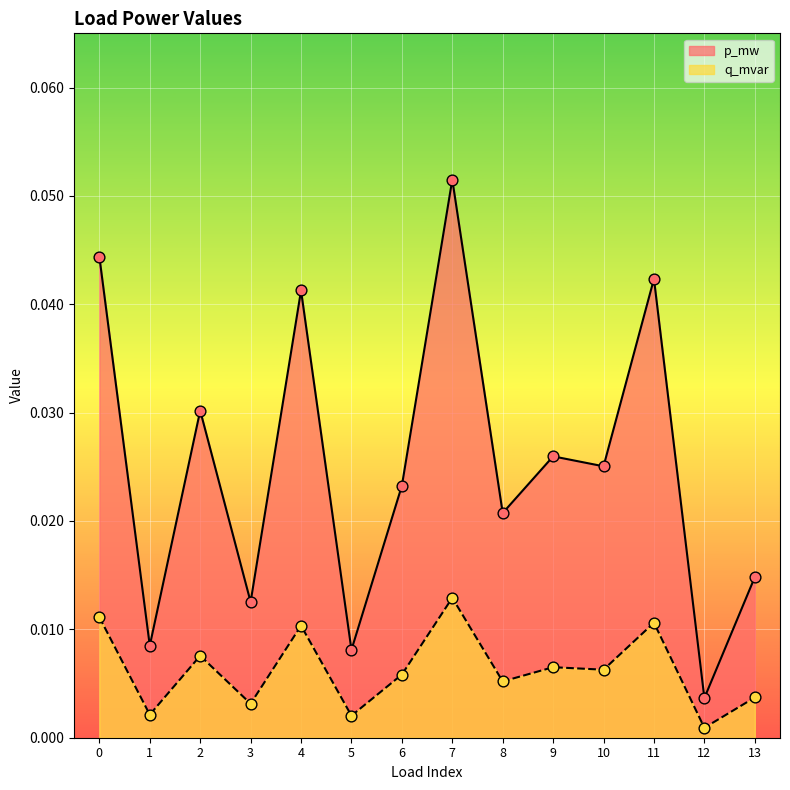

Is the value of p_mw at 9 greater than the value of q_mvar at 11?

Yes